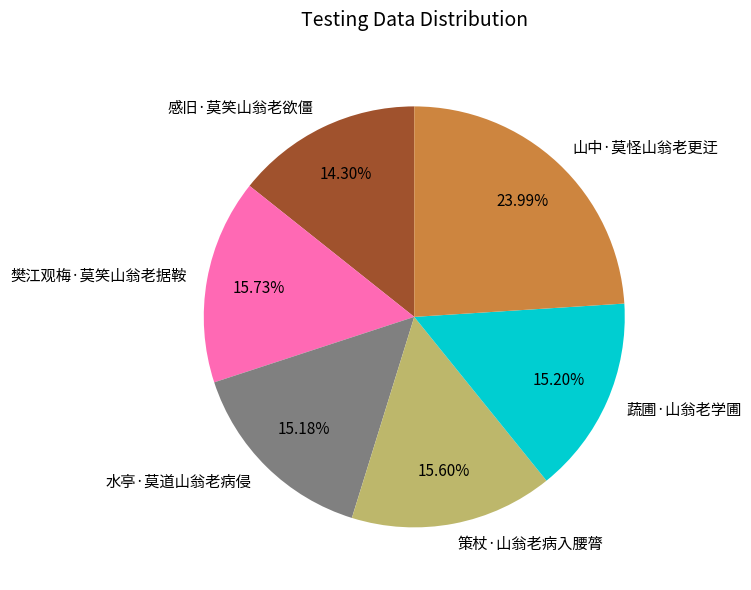

To the nearest percent, what is the combined percentage of 感旧·莫笑山翁老欲僵 and 策杖·山翁老病入腰膂?

30%